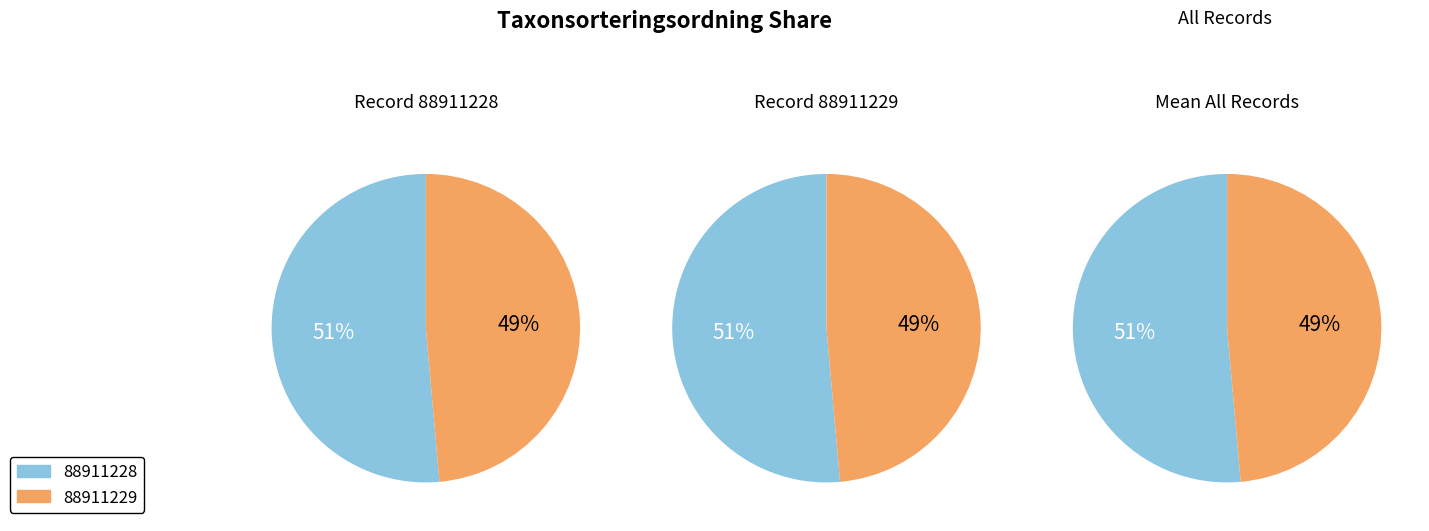

Rank the categories by value from lowest to highest.

88911229, 88911228